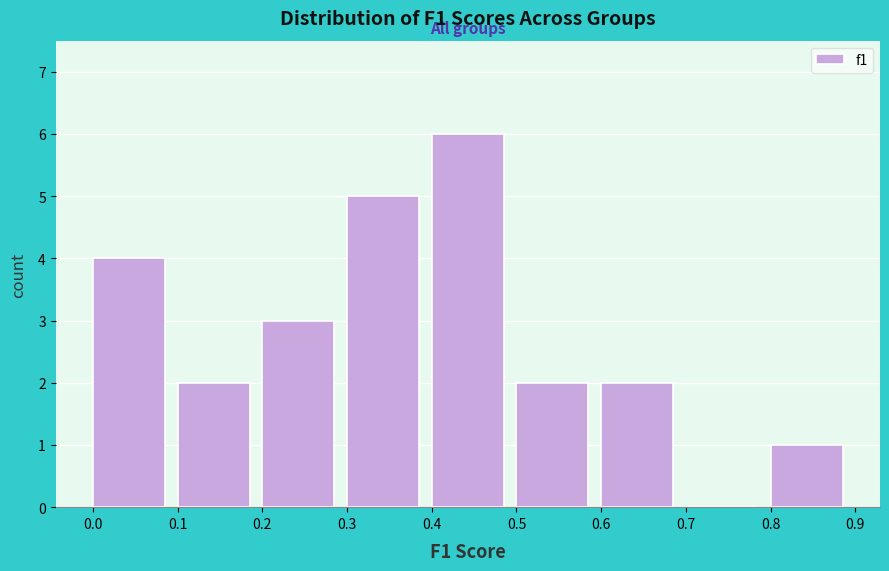

Over which range of the x-axis is the bar tallest?

0.4 to 0.5